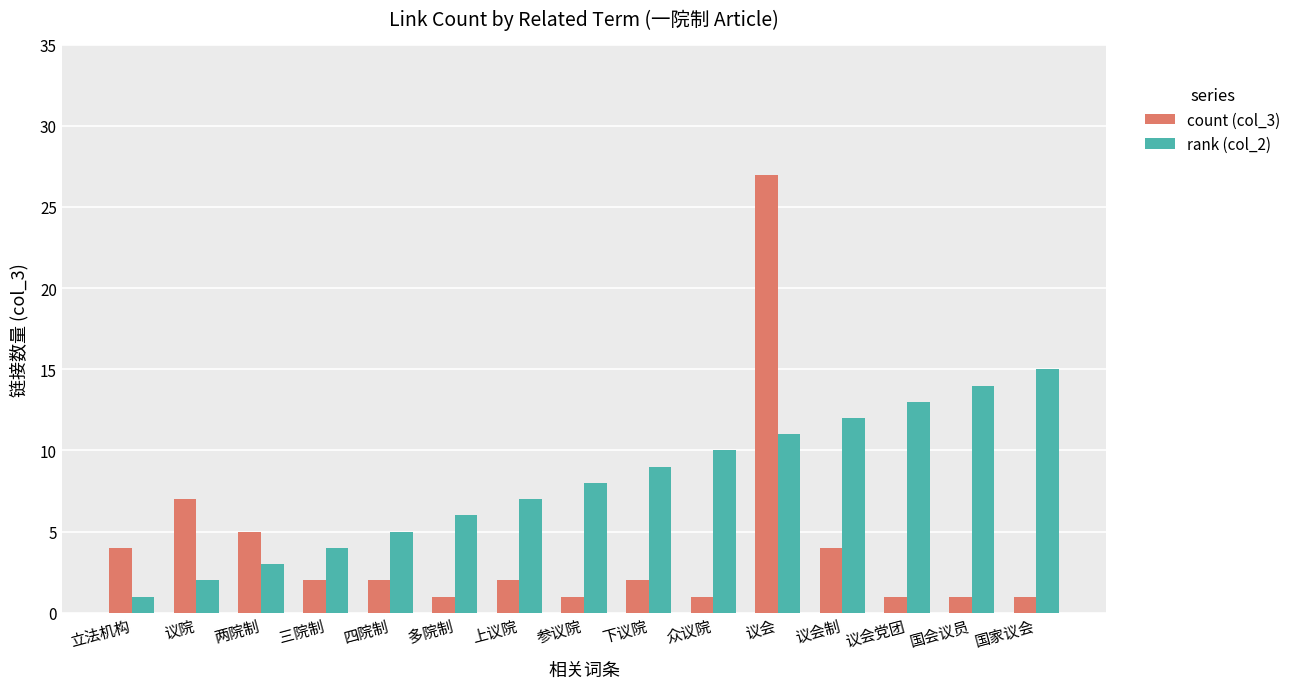

What is the sum of all count (col_3) values?

61